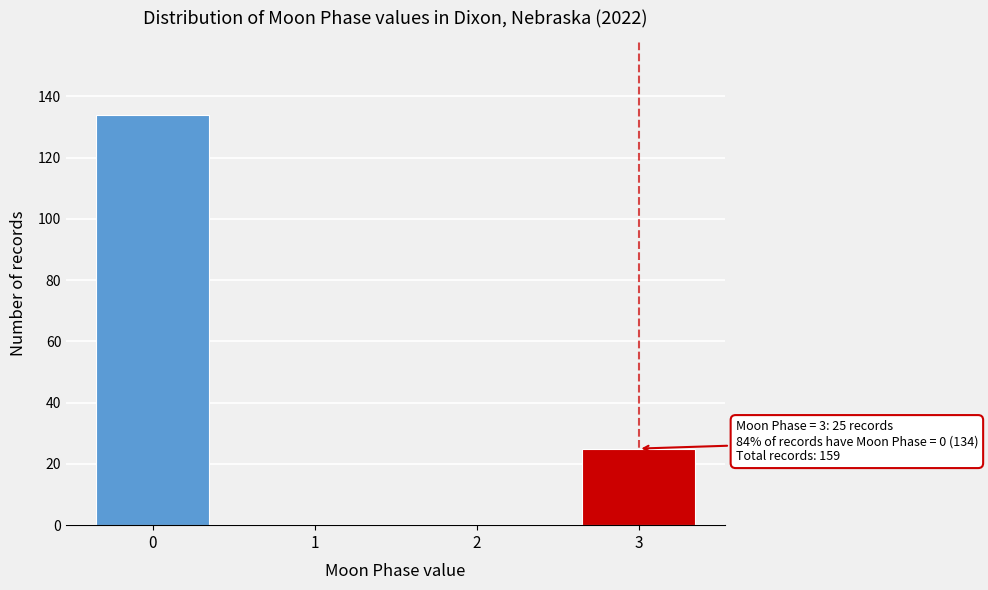

Reading left to right, what are all the values shown in this chart?

0=134	1=0	2=0	3=25